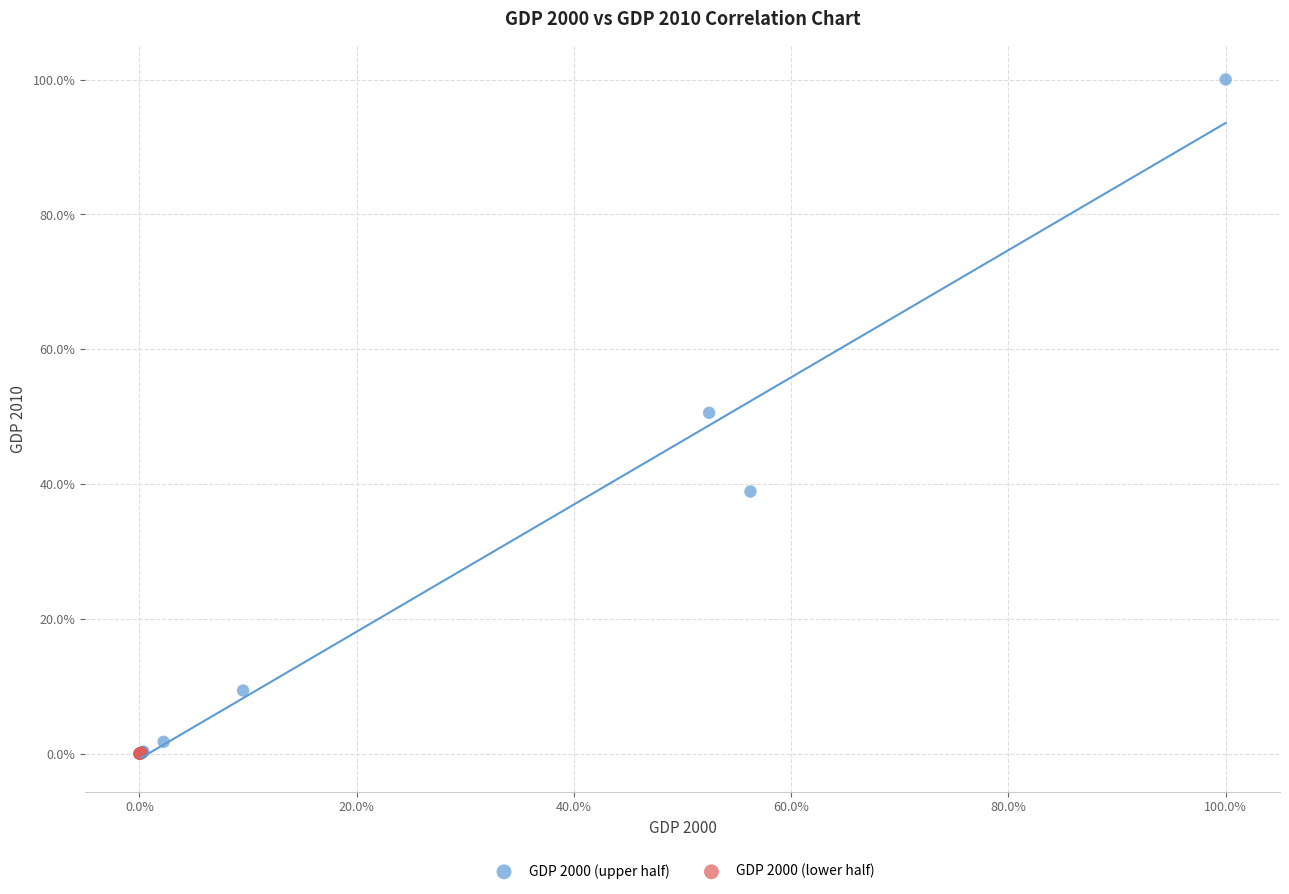

What are all the series names shown in the legend?

GDP 2000 (upper half), GDP 2000 (lower half)